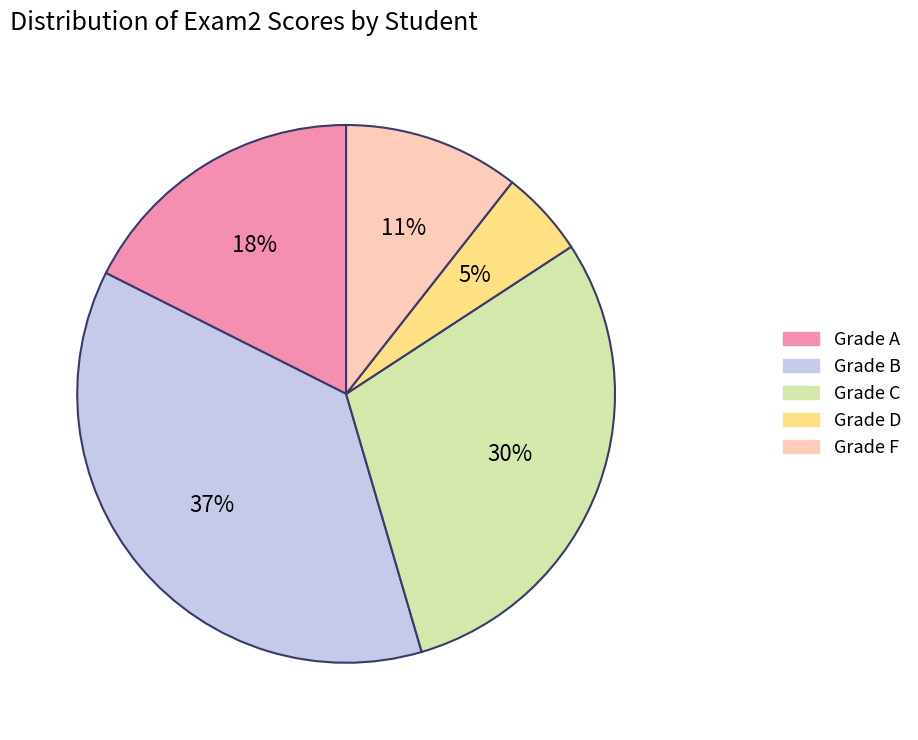

What percentage is the Grade F slice, to the nearest percent?

11%